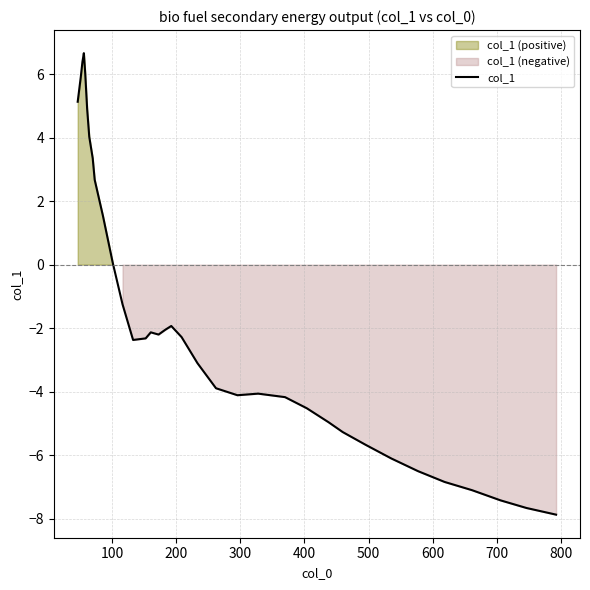

What is the value of the 28th point from the left?

-5.7